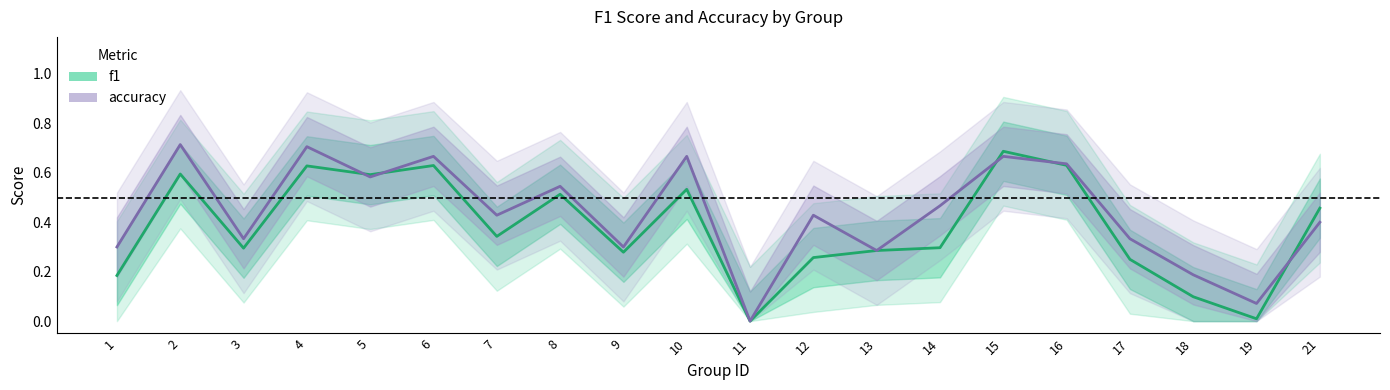

Where is the first local minimum for f1?

3